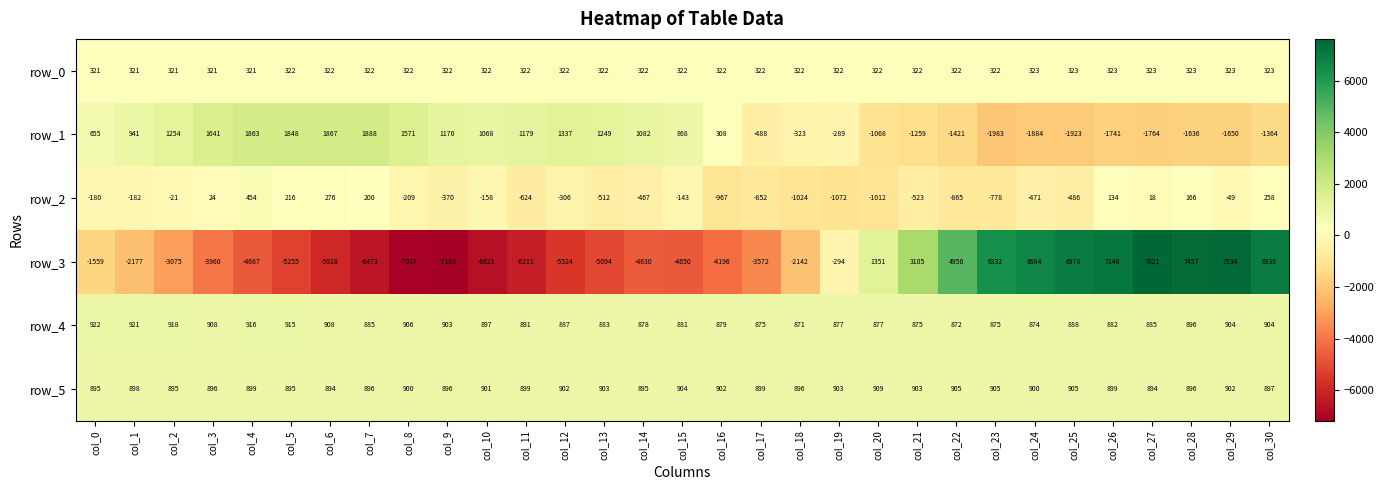

Which label corresponds to the largest value in the chart?

col_27